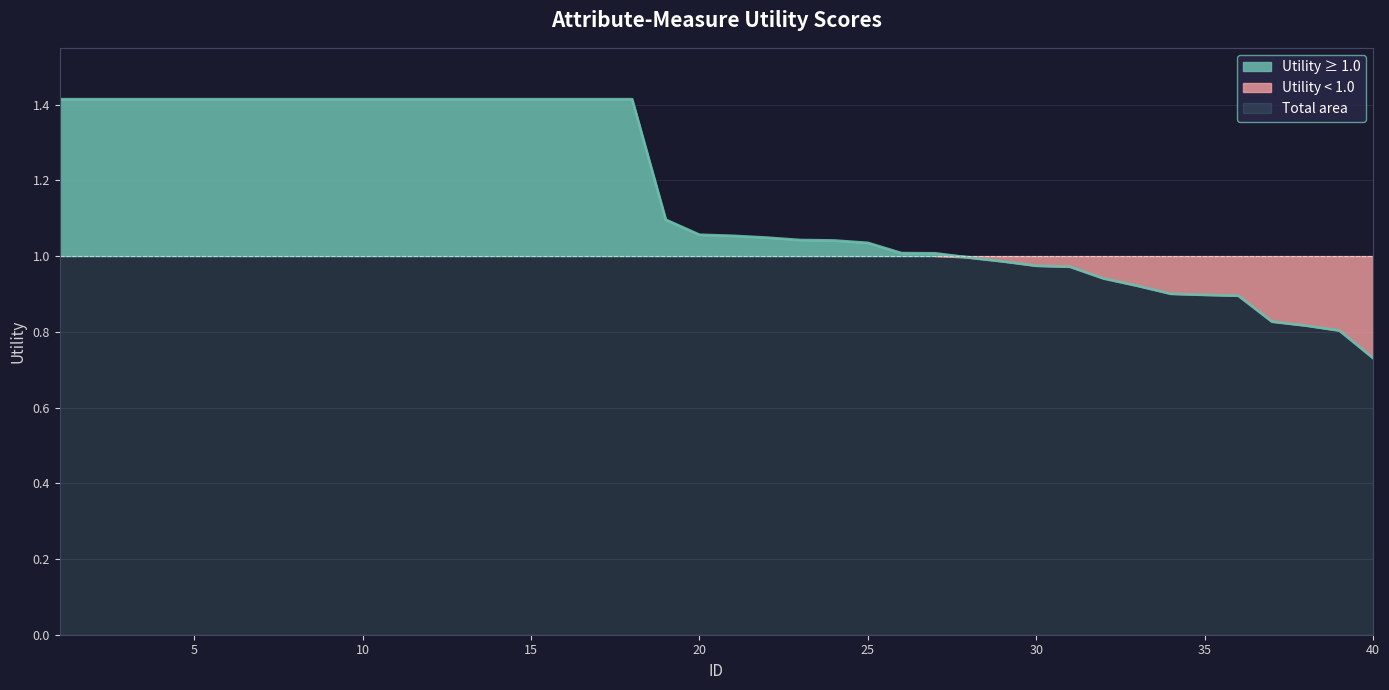

Which category has the lowest value across all series?

40